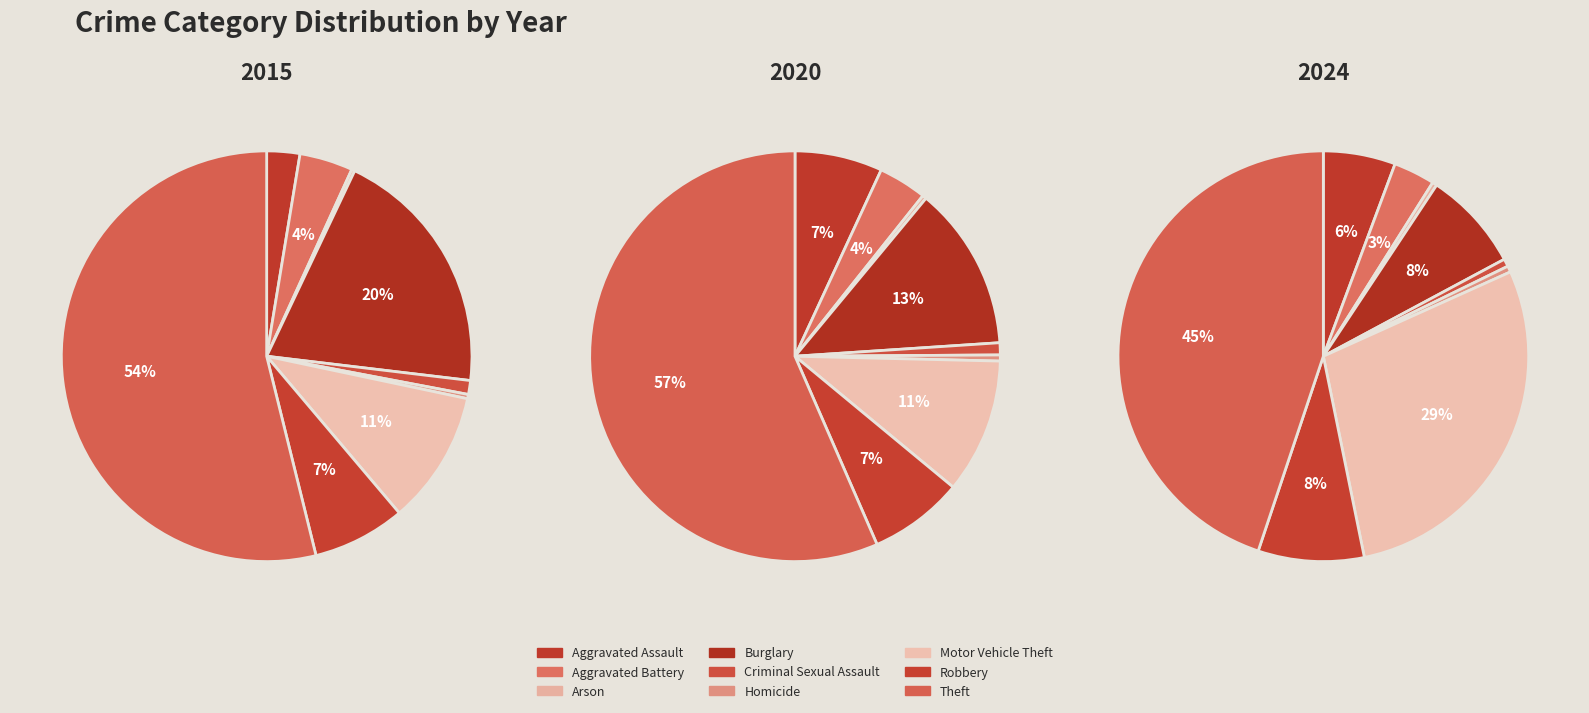

Which series has the widest spread of values?

values_2020